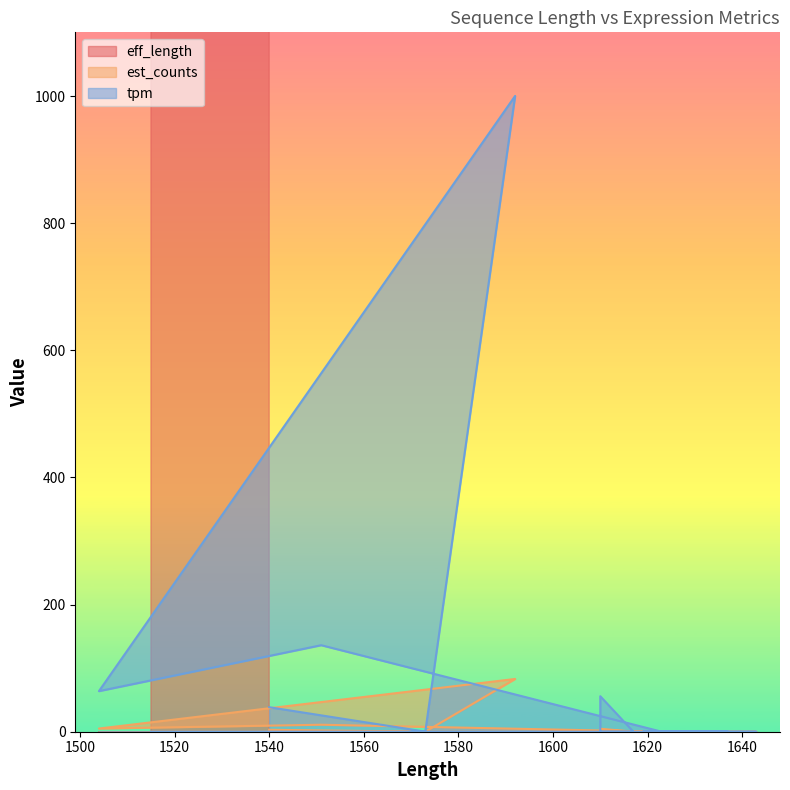

Rank the series at 1551 from lowest to highest value.

est_counts, tpm, eff_length